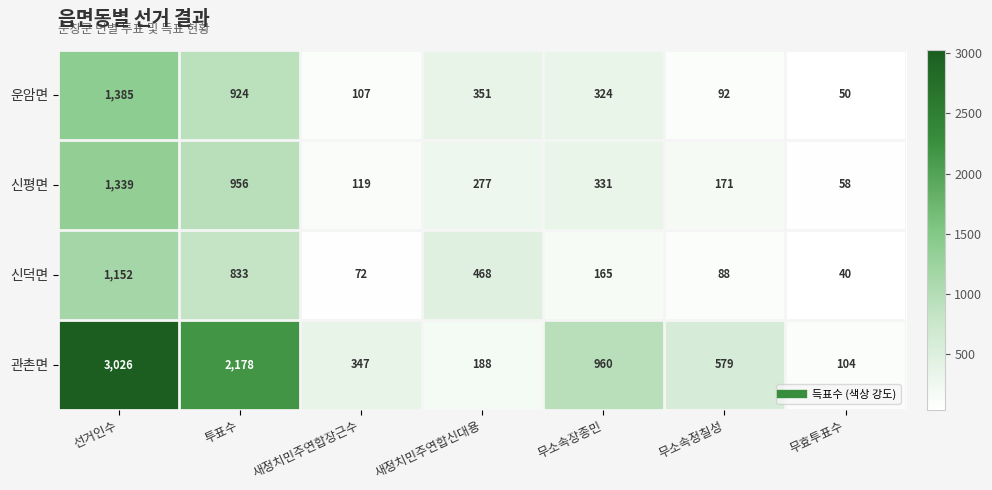

Between 무소속장종민 and 무소속정칠성, which series saw the biggest shift?

관촌면